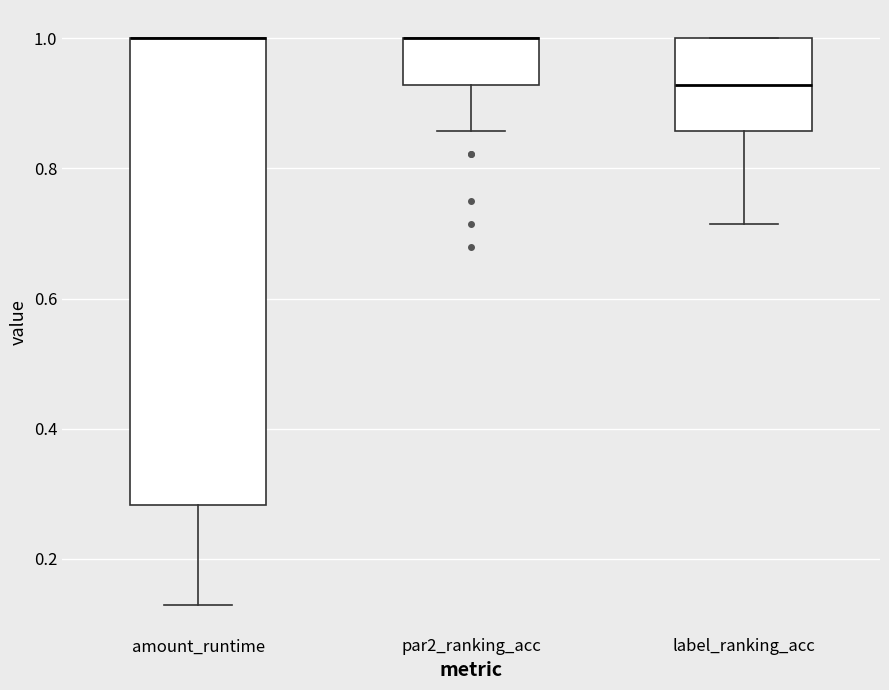

Reading left to right, transcribe this box plot: for each box, give where its median line is, the range the box spans, and where its two whiskers end, as read against the y-axis. The values are not printed on the chart, so give them approximately, as read against the axis.

amount_runtime: median 1.00 (drawn on the box's upper edge), box 0.28 to 1.00, whiskers 0.12 to 1.00
par2_ranking_acc: median 1.00 (drawn on the box's upper edge), box 0.92 to 1.00, whiskers 0.86 to 1.00
label_ranking_acc: median 0.92, box 0.86 to 1.00, whiskers 0.72 to 1.00